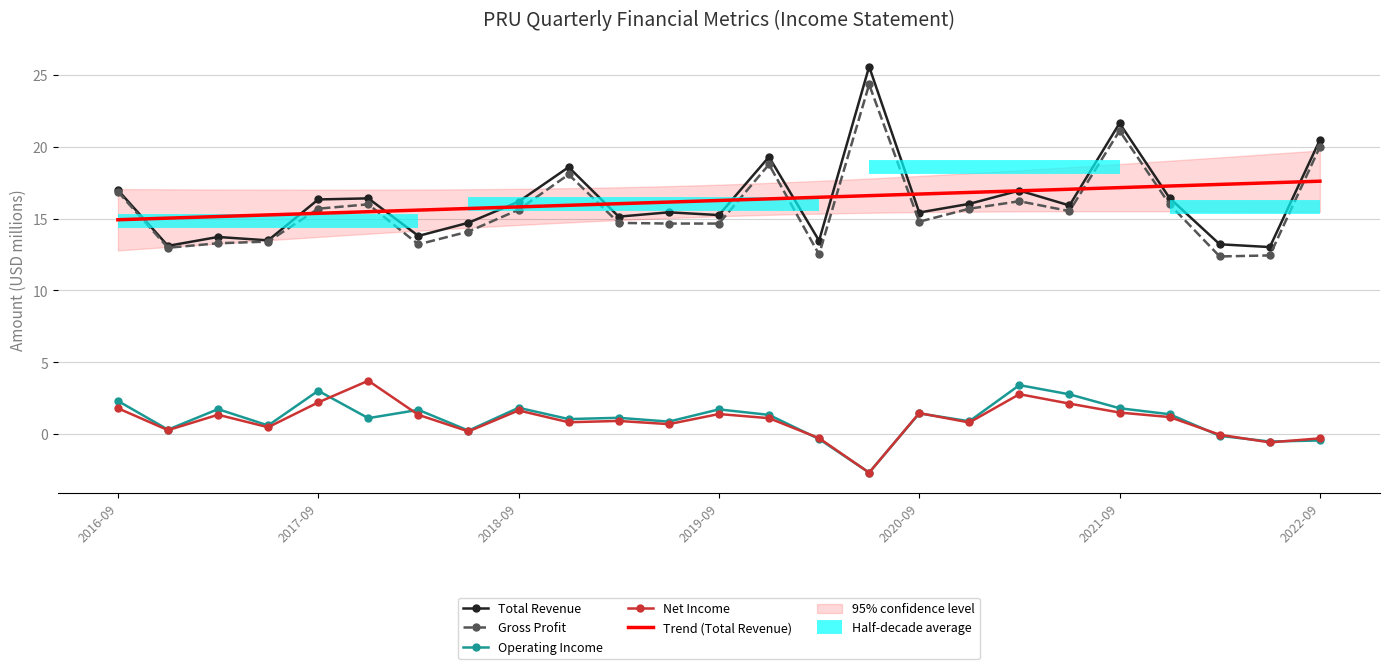

What is the value of the Net Income point at the 2nd from the left?

0.3